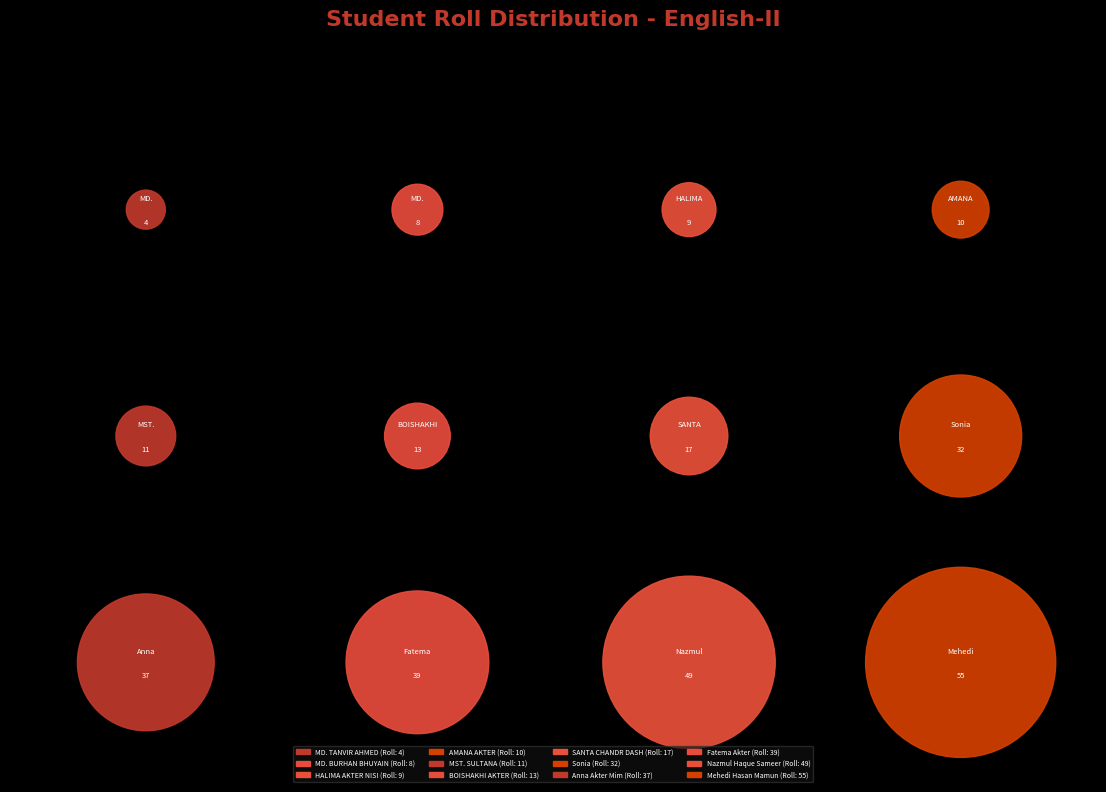

To the nearest percent, what is the average slice percentage?

8%